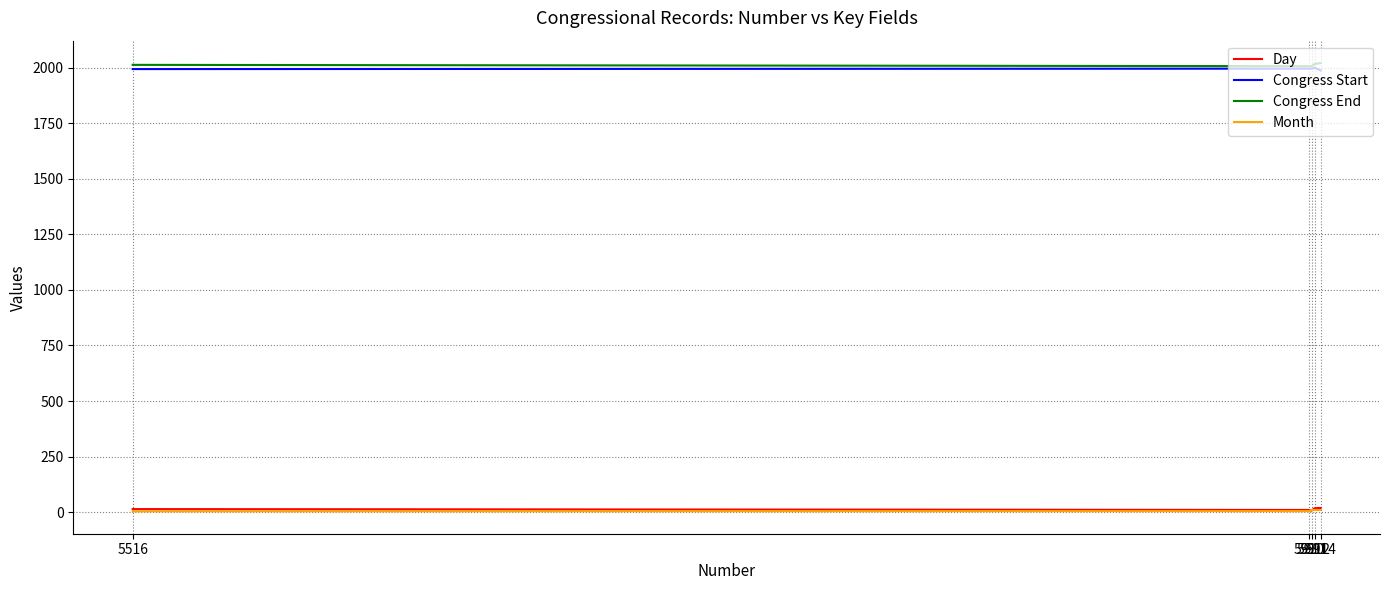

What is the difference between the maximum and second lowest values in the Day series?

9